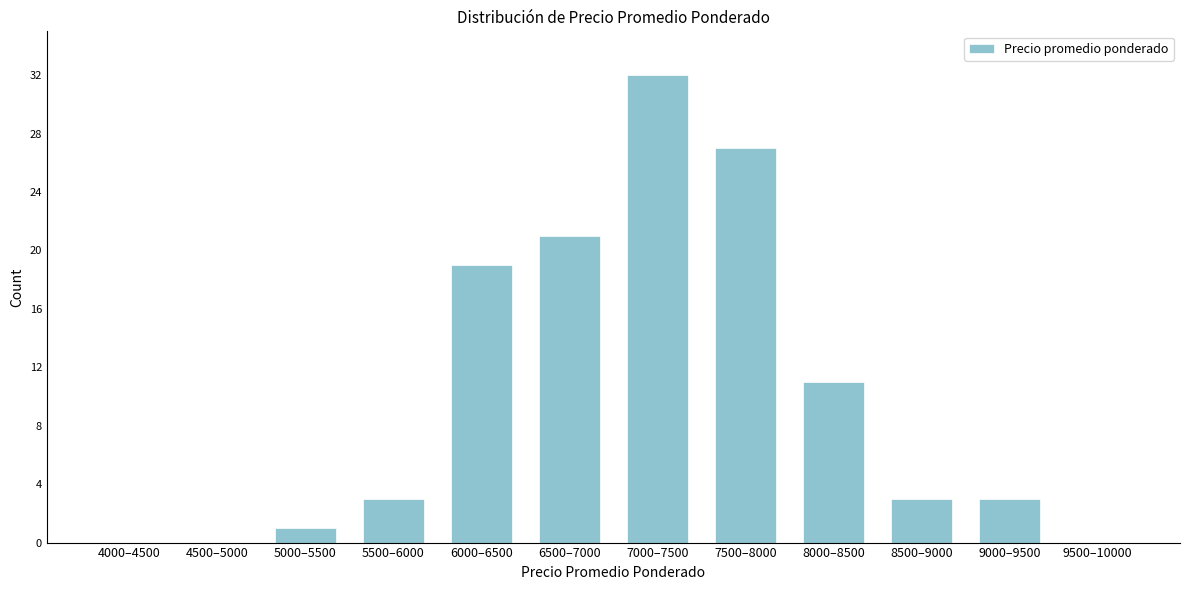

Reading left to right, transcribe all the data shown in this chart.

4000–4500=0	4500–5000=0	5000–5500=1	5500–6000=3	6000–6500=19	6500–7000=21	7000–7500=32	7500–8000=27	8000–8500=11	8500–9000=3	9000–9500=3	9500–10000=0